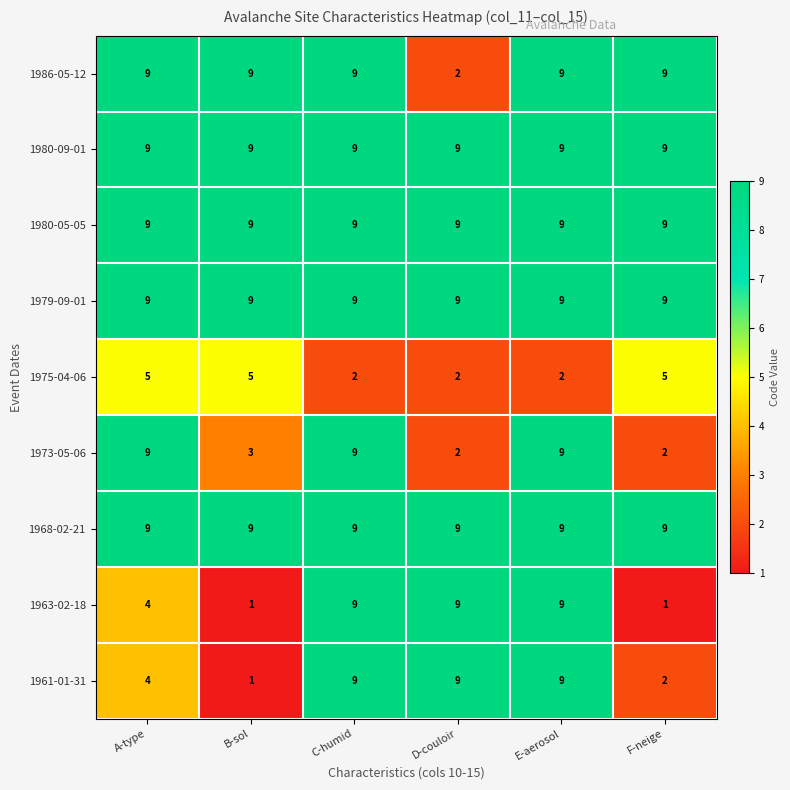

At how many categories does at least one series exceed 8?

6